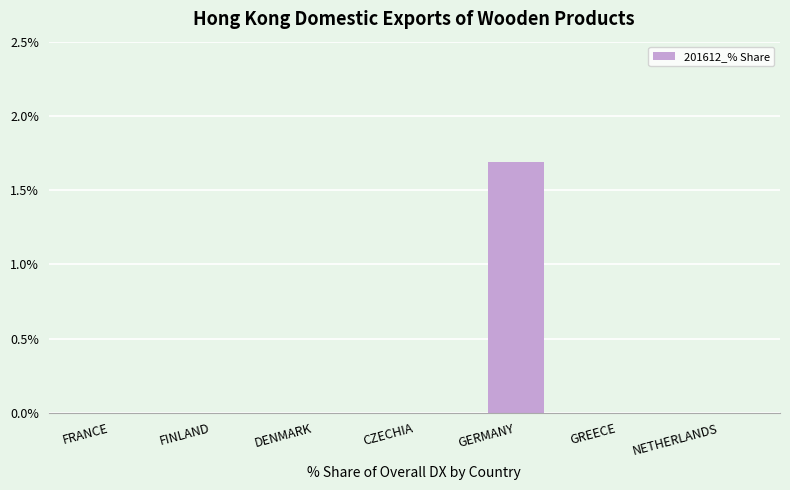

What is the sum of the values at DENMARK and GERMANY?

1.7